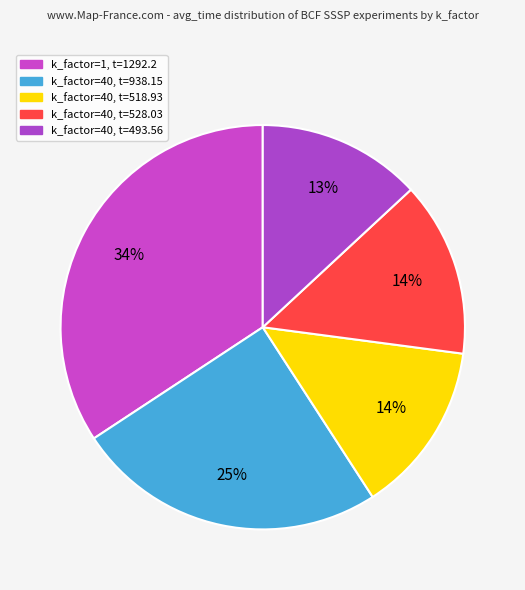

Which slice is the smallest?

k_factor=40, t=493.56